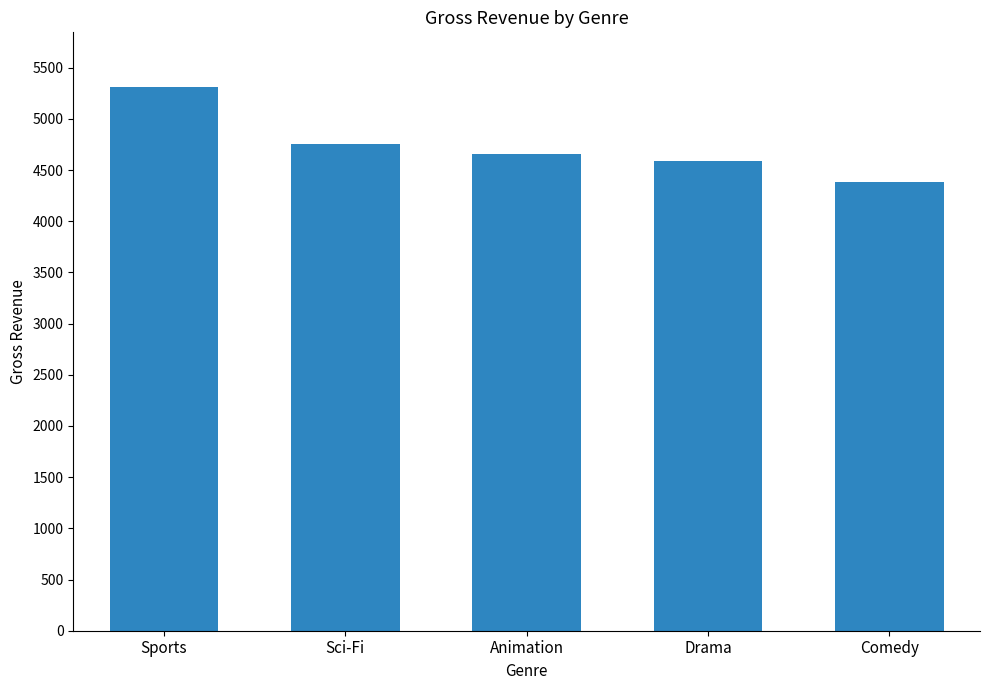

At which label is the value closest to 4848?

Sci-Fi